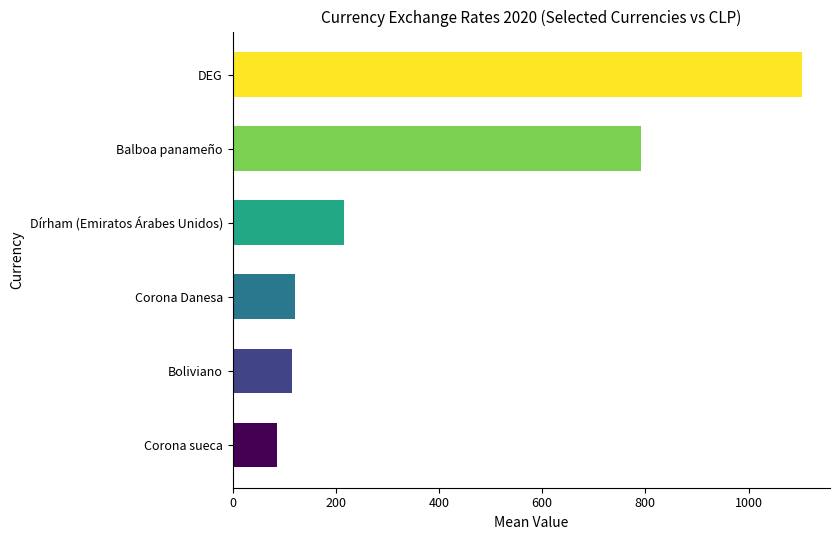

What is the average value?

405.6